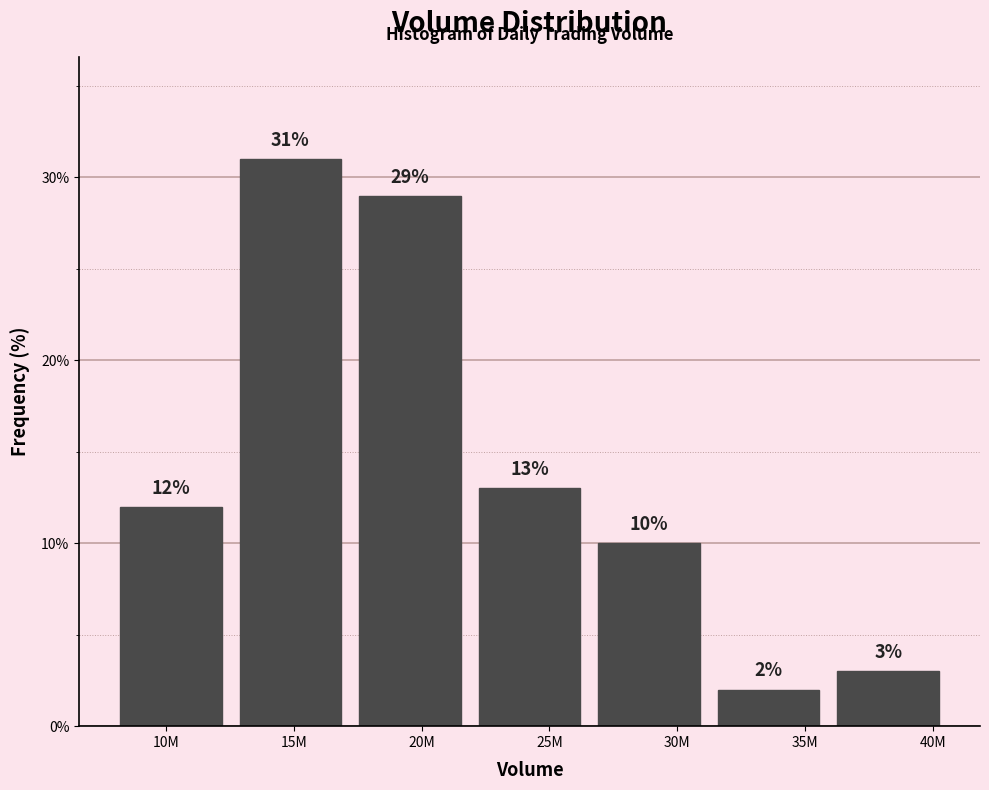

Reading right to left, extract all data points from this chart.

3.0	2.0	10.0	13.0	29.0	31.0	12.0